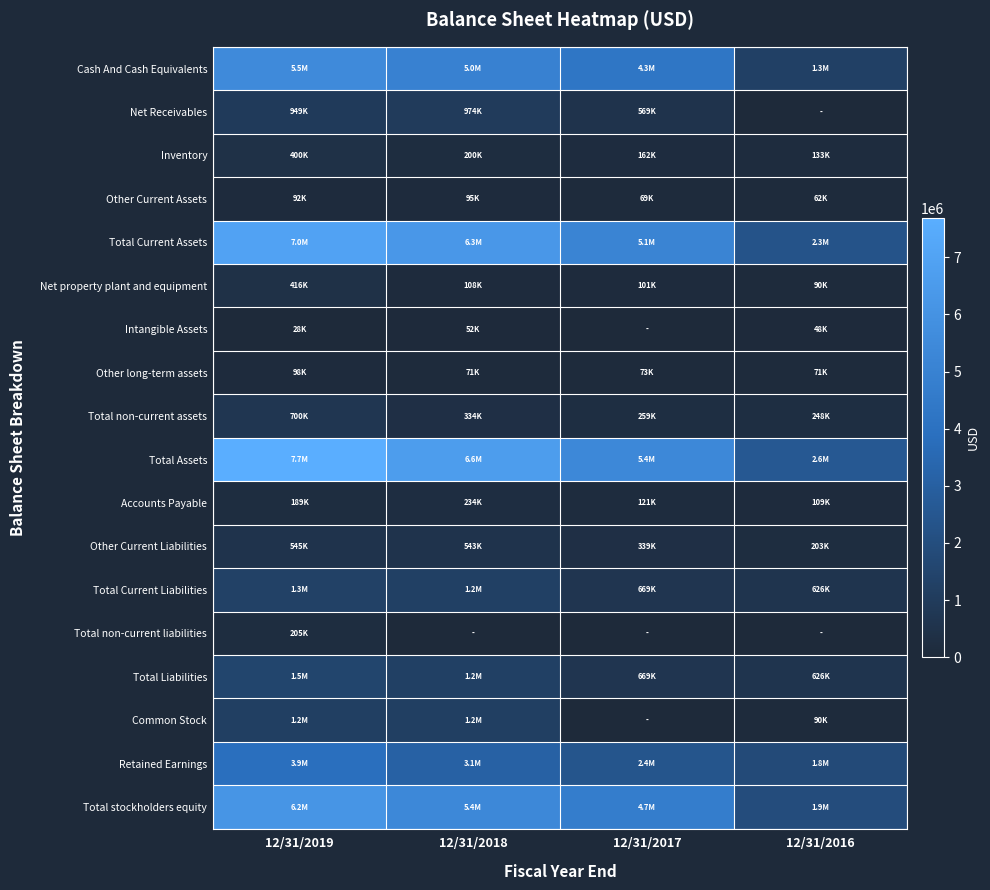

Between 12/31/2019 and 12/31/2017, which series saw the biggest shift?

Total Assets